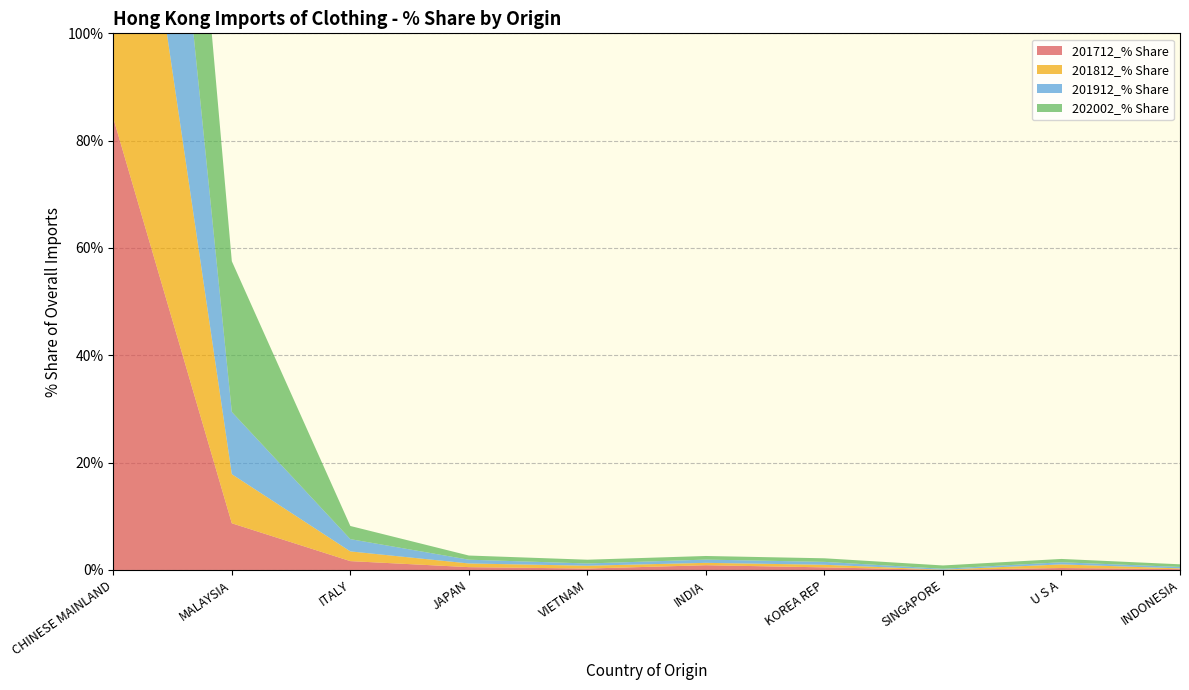

Reading left to right, transcribe all the data shown in this chart.

201712_% Share: CHINESE MAINLAND=84.2	MALAYSIA=8.7	ITALY=1.6	JAPAN=0.5	VIETNAM=0.3	INDIA=0.9	KOREA REP=0.5	SINGAPORE=0.0	U S A=0.4	INDONESIA=0.2
201812_% Share: CHINESE MAINLAND=83.5	MALAYSIA=9.2	ITALY=1.8	JAPAN=0.7	VIETNAM=0.5	INDIA=0.4	KOREA REP=0.5	SINGAPORE=0.0	U S A=0.7	INDONESIA=0.1
201912_% Share: CHINESE MAINLAND=79.8	MALAYSIA=11.6	ITALY=2.3	JAPAN=0.7	VIETNAM=0.4	INDIA=0.6	KOREA REP=0.5	SINGAPORE=0.2	U S A=0.4	INDONESIA=0.3
202002_% Share: CHINESE MAINLAND=60.9	MALAYSIA=28.1	ITALY=2.4	JAPAN=0.8	VIETNAM=0.7	INDIA=0.7	KOREA REP=0.7	SINGAPORE=0.6	U S A=0.6	INDONESIA=0.5